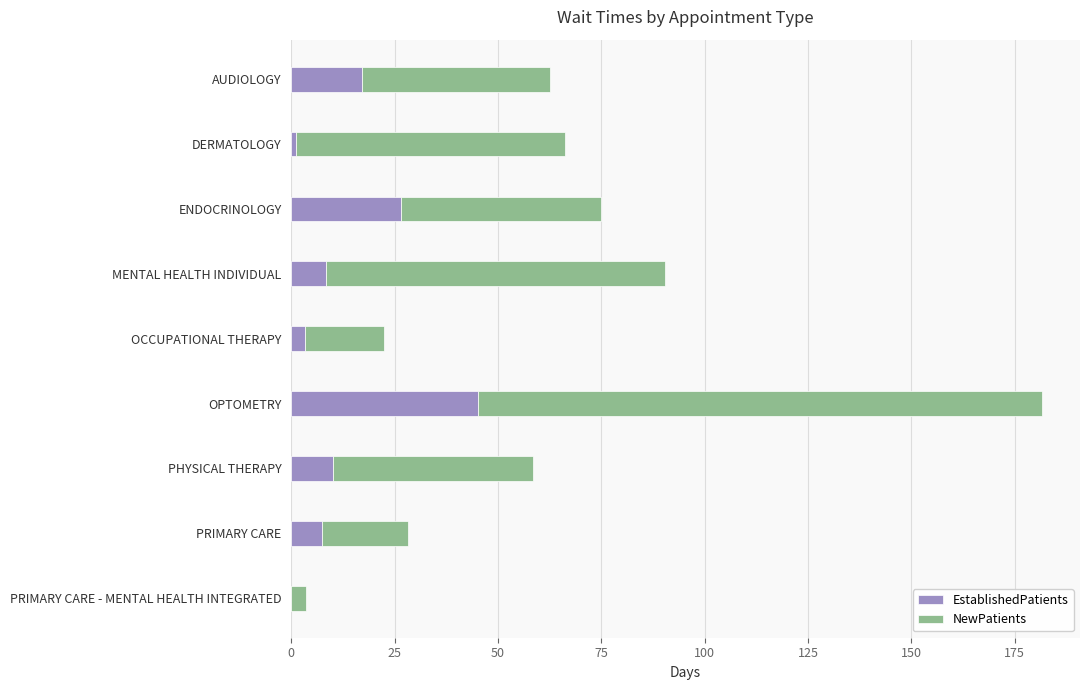

True or false: EstablishedPatients has a value of 45.2 at OPTOMETRY.

True